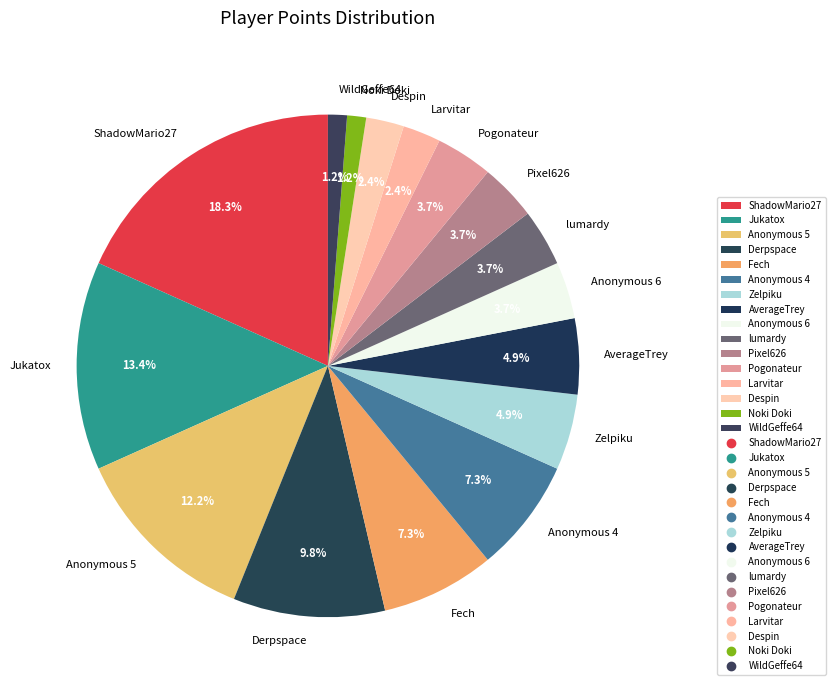

To the nearest percent, what percentage of the pie is Derpspace?

10%